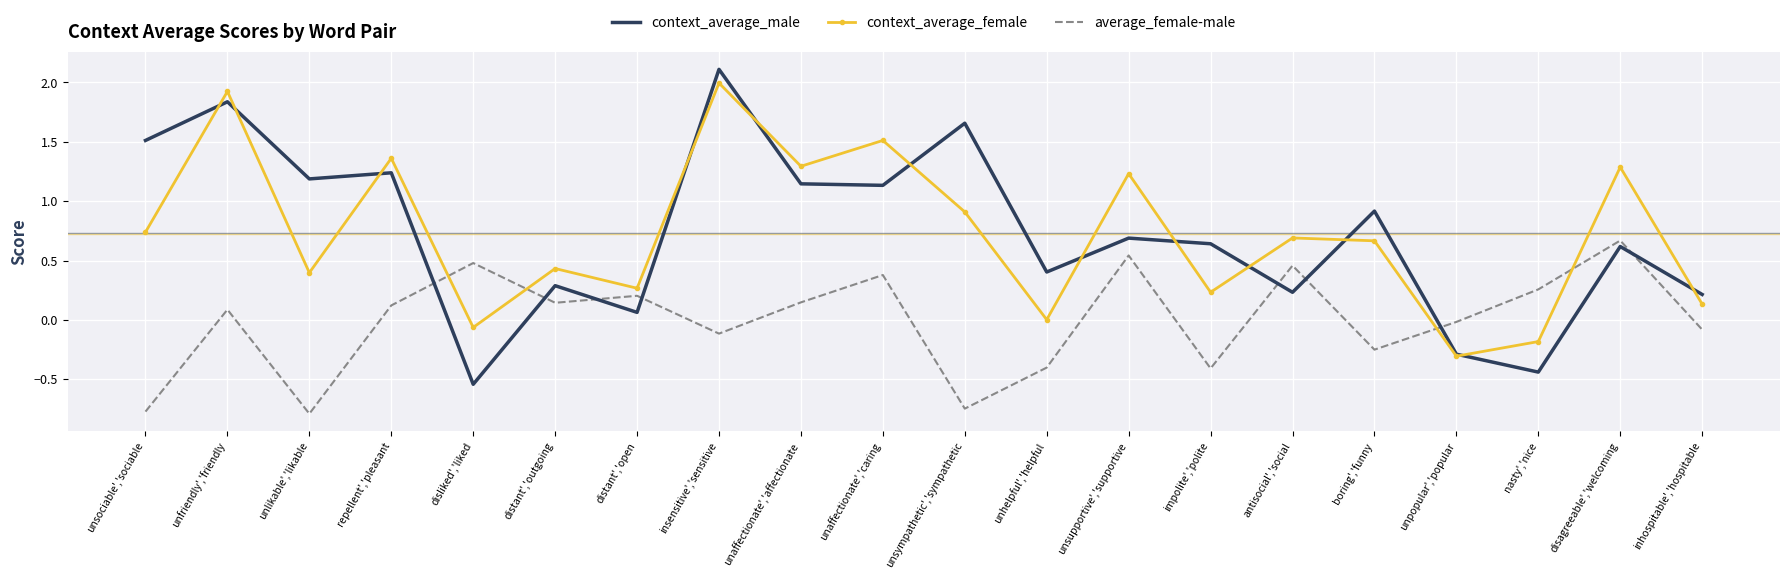

At which category does average_female-male reach its first local valley?

unlikable','likable